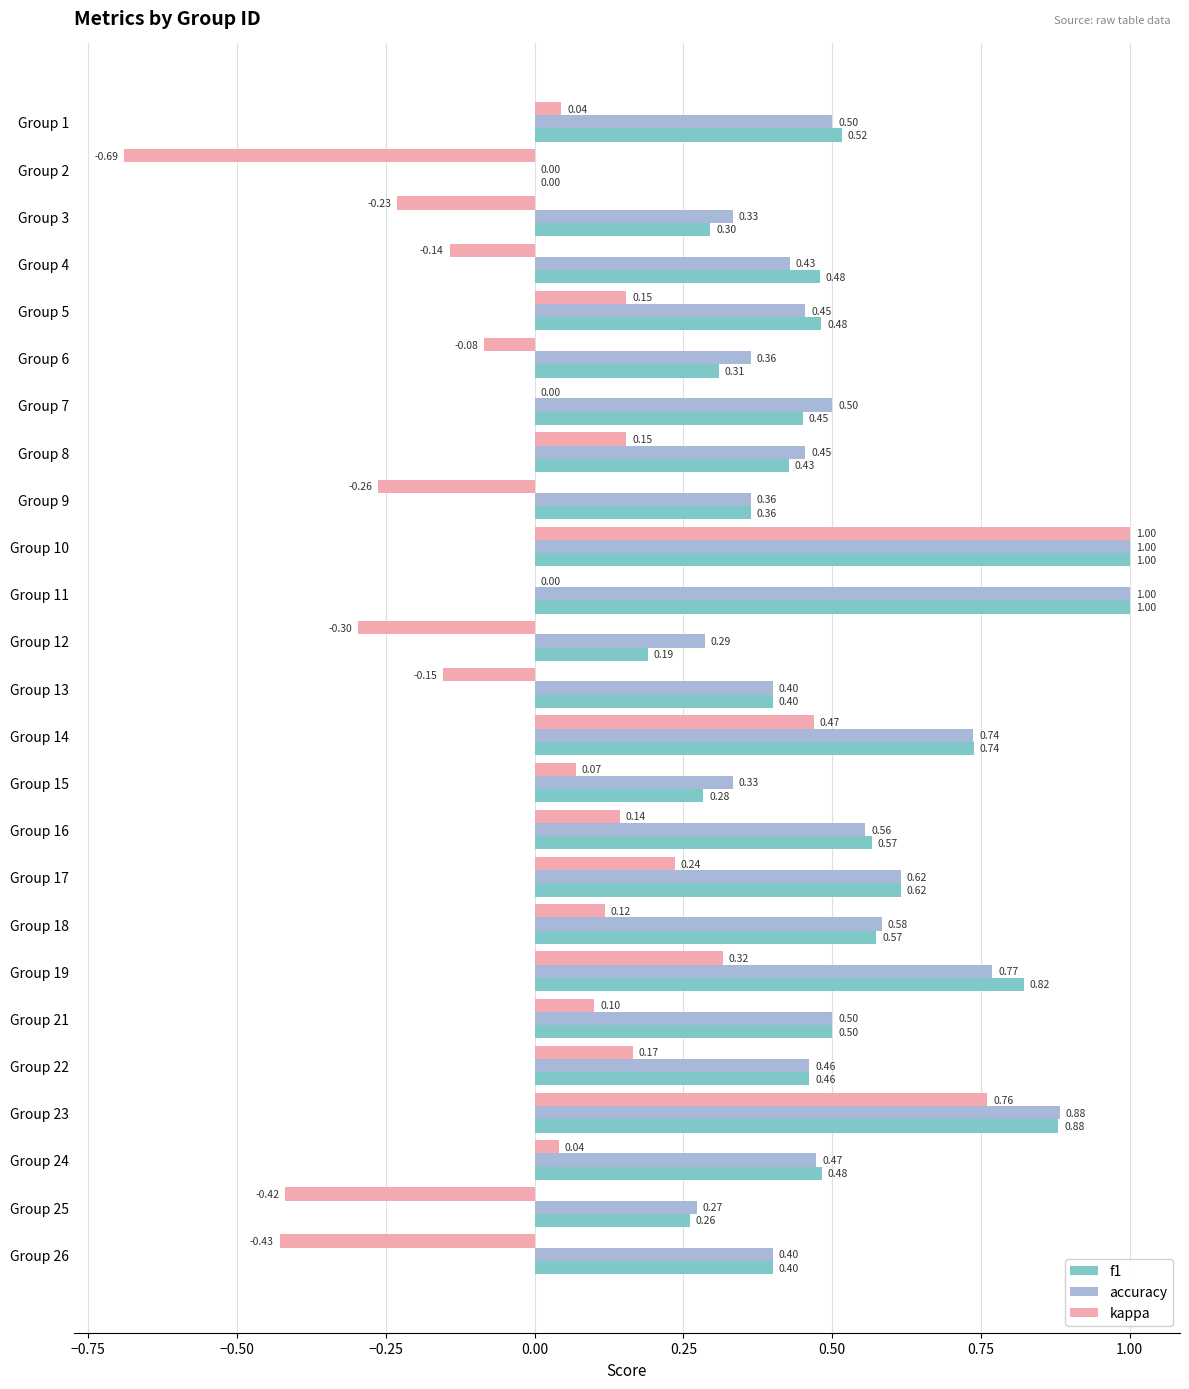

What is the sum of the f1 values at Group 26 and Group 16?

1.0